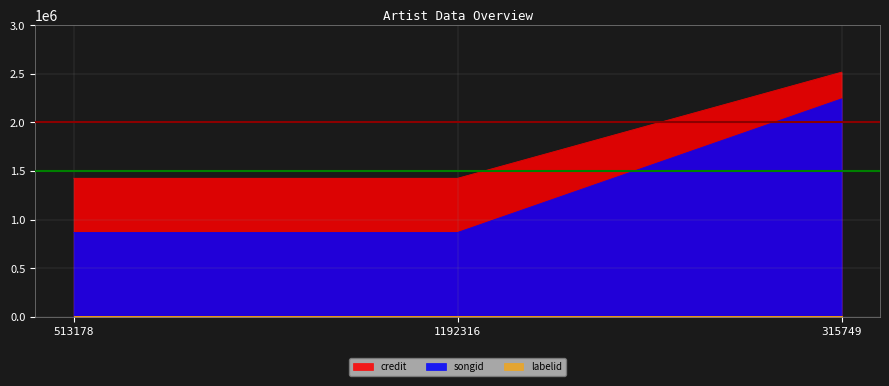

Where is songid nearest to the value 1554876?

513178